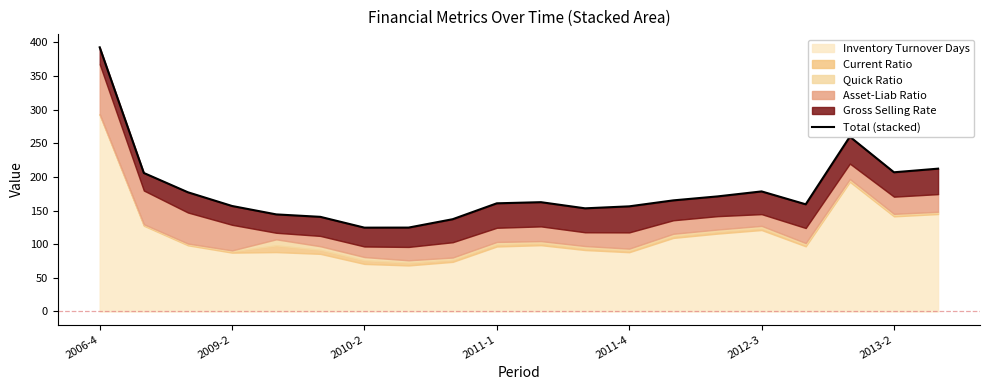

What is the difference between the maximum and minimum values?

268.2